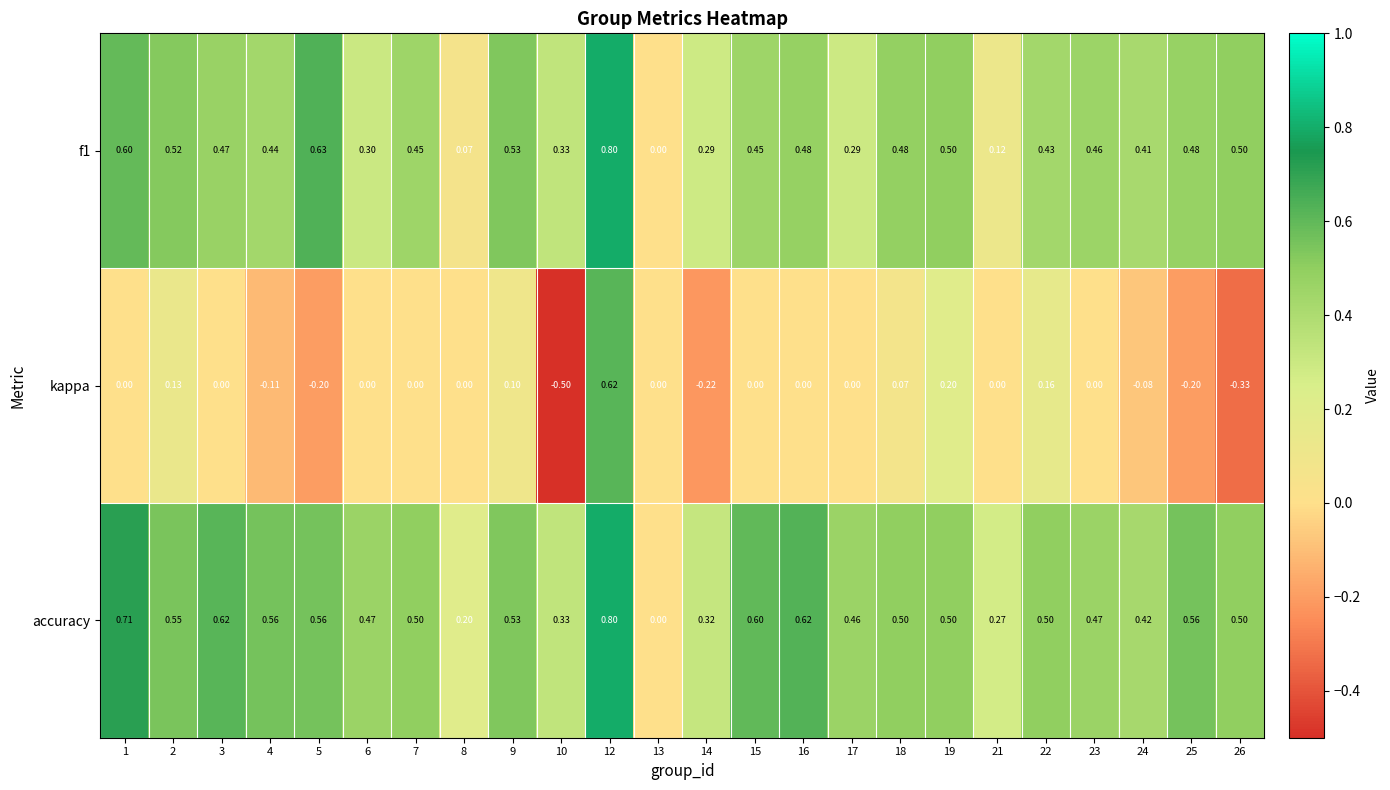

Rank the series at 23 from highest to lowest value.

accuracy, f1, kappa